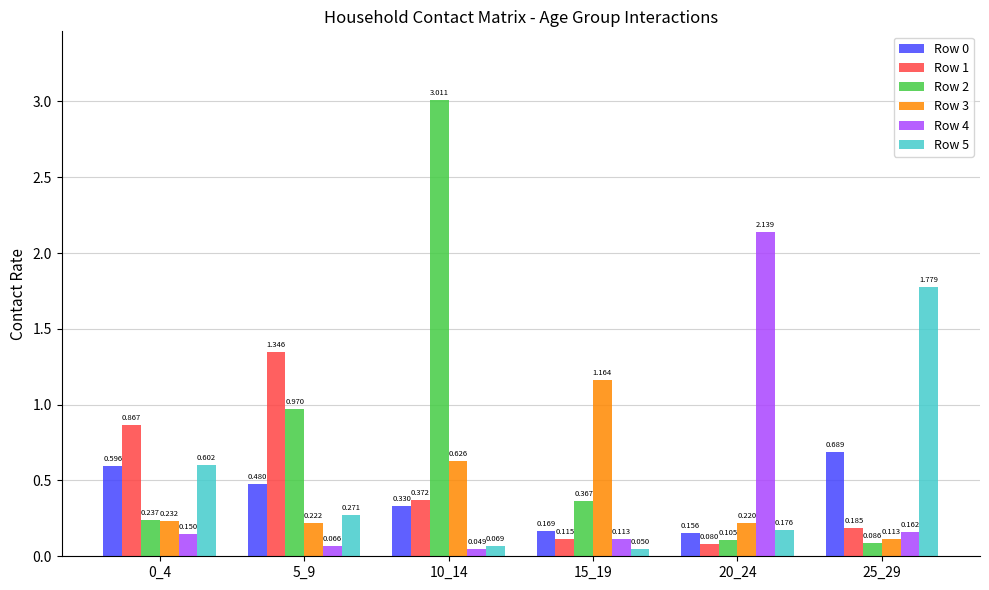

Is the value of Row 1 at 15_19 greater than the value of Row 5 at 15_19?

Yes